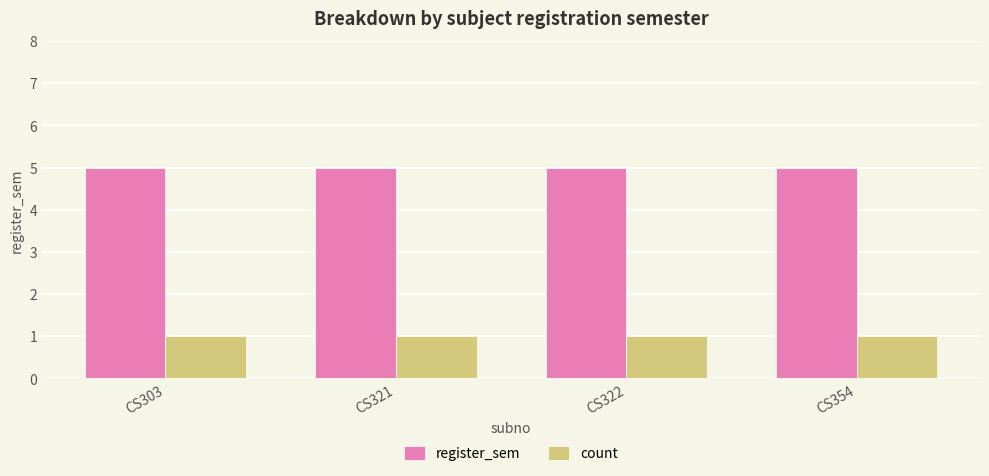

The value of register_sem at CS321 is 3. True or false?

False